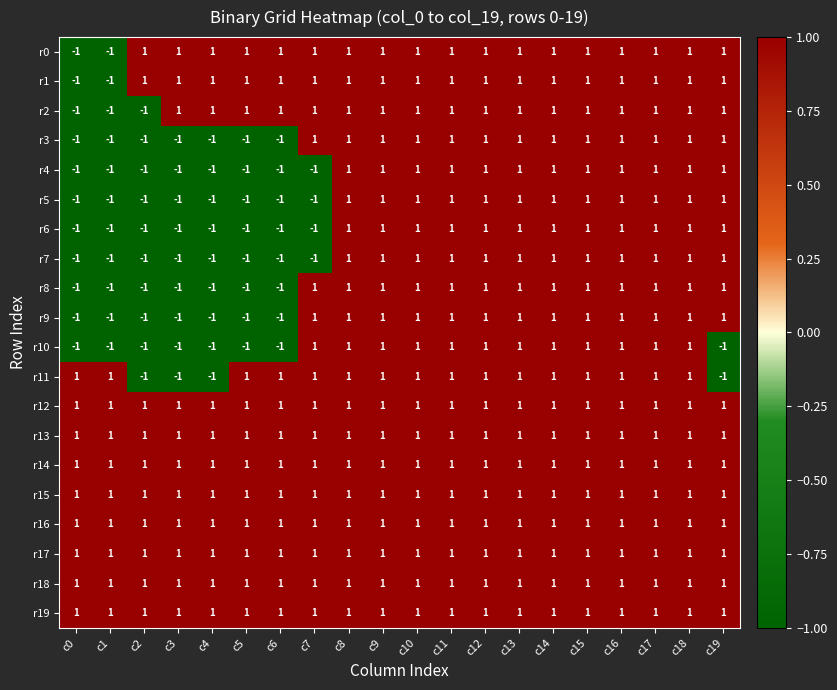

The r10 series shows 0 at c7. True or false?

False